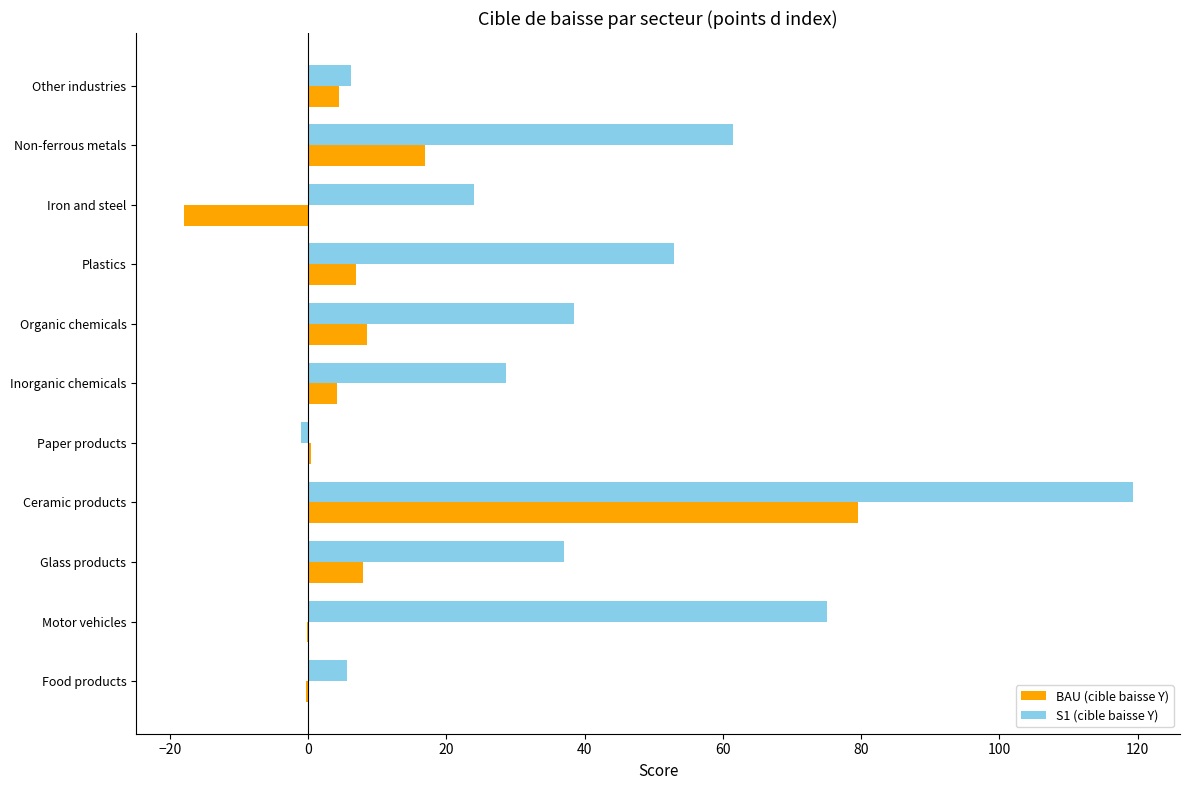

The value of S1 (cible baisse Y) at Motor vehicles is 75.0. True or false?

True